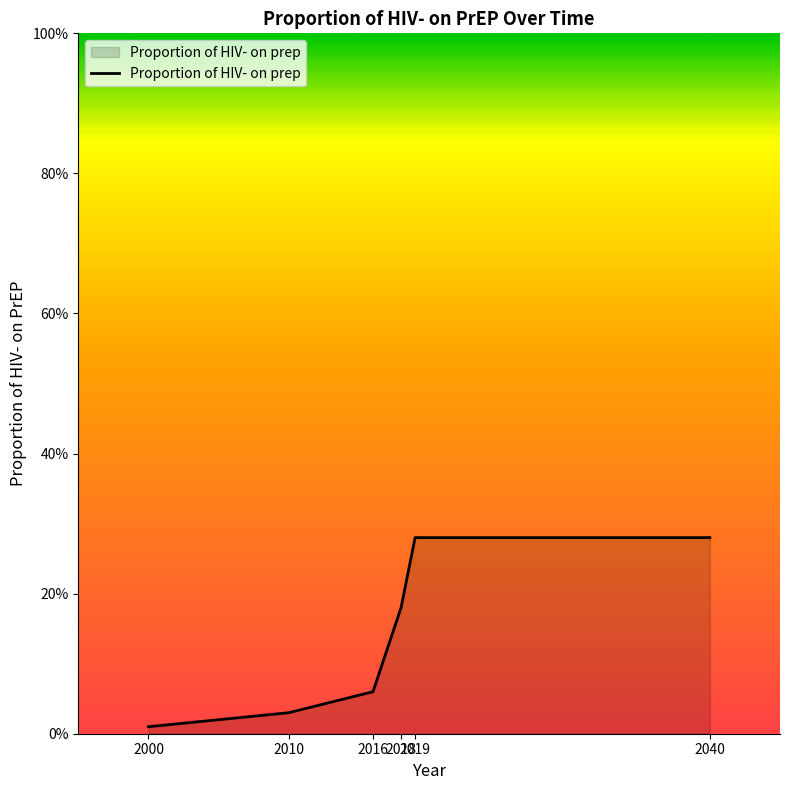

The chart shows a value of 0.0 at 2010. True or false?

True